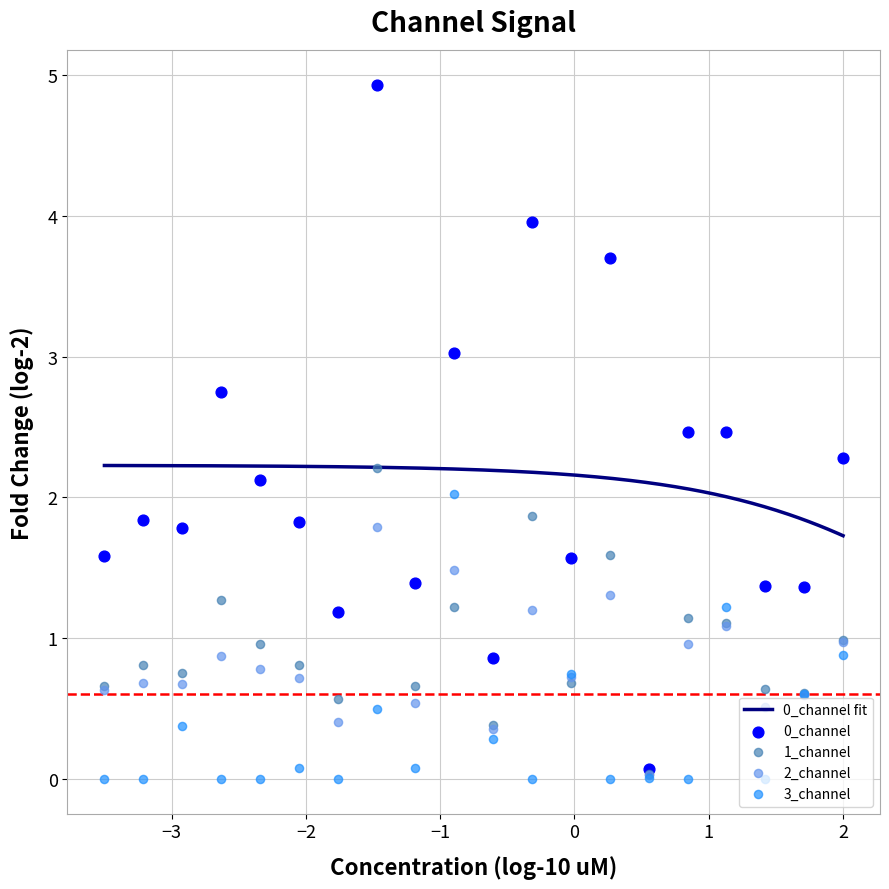

Which series reaches the maximum Y coordinate?

0_channel